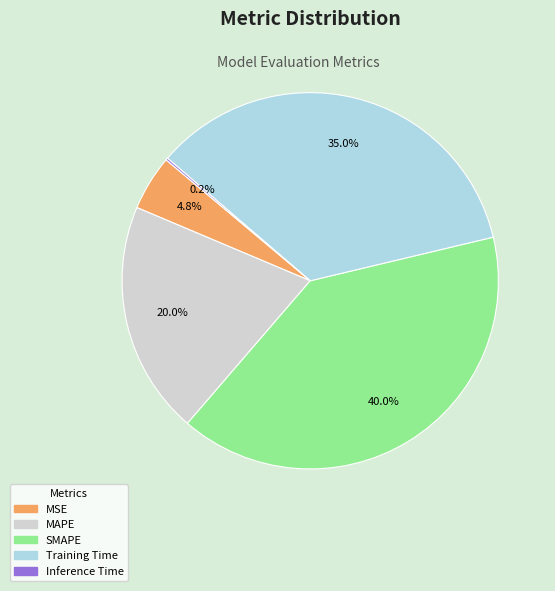

What is the largest slice in the pie chart?

SMAPE